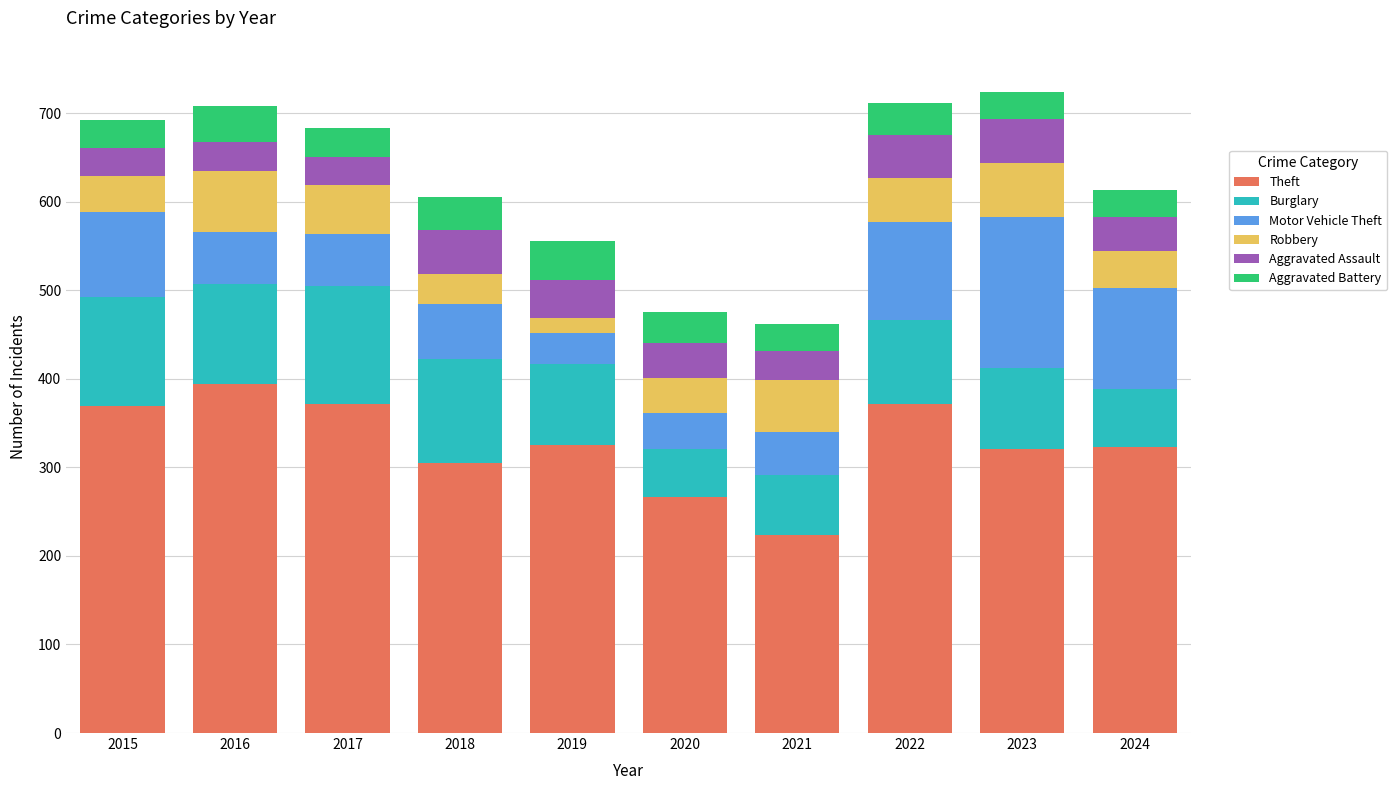

What are all the series names shown in the legend?

Theft, Burglary, Motor Vehicle Theft, Robbery, Aggravated Assault, Aggravated Battery